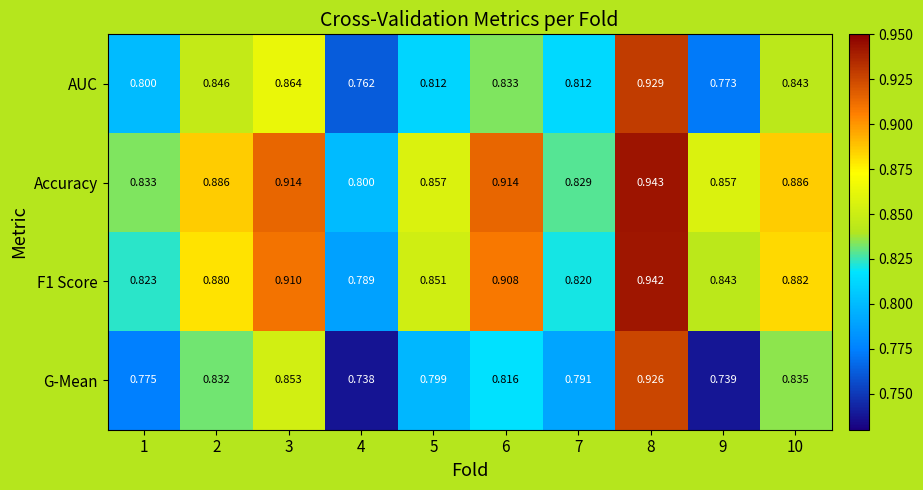

Count the number of data series in this chart.

4